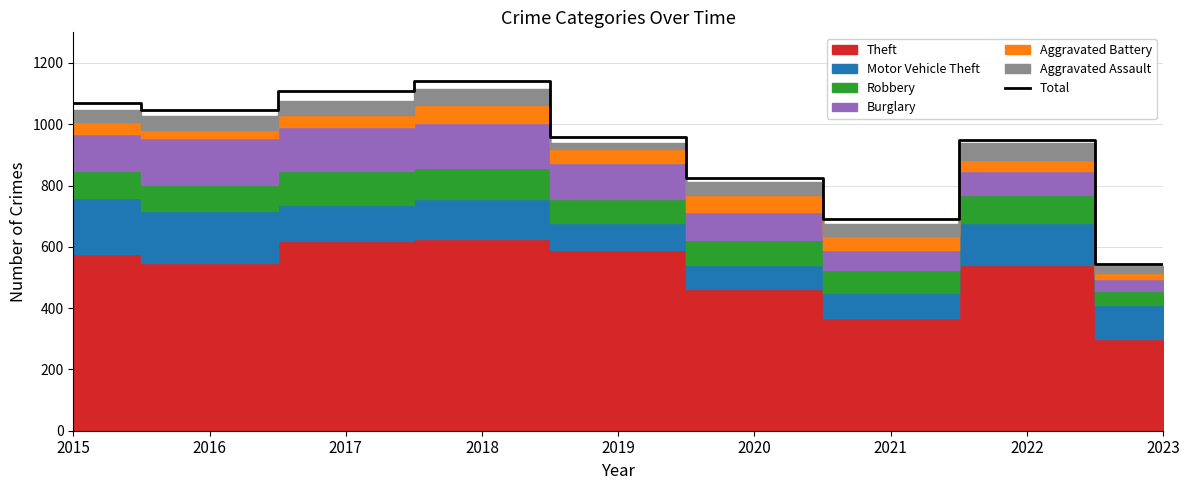

Which category has the highest value across all series?

2018